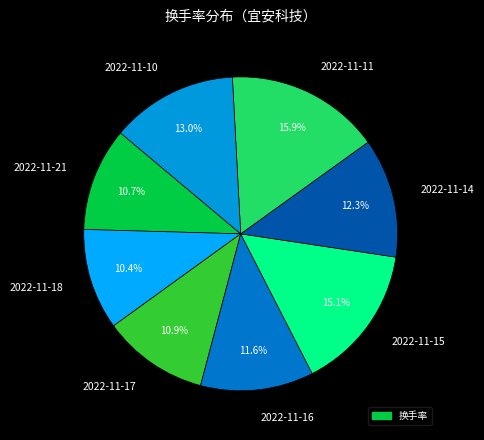

Is the sum of 2022-11-11 and 2022-11-10 greater than half?

No